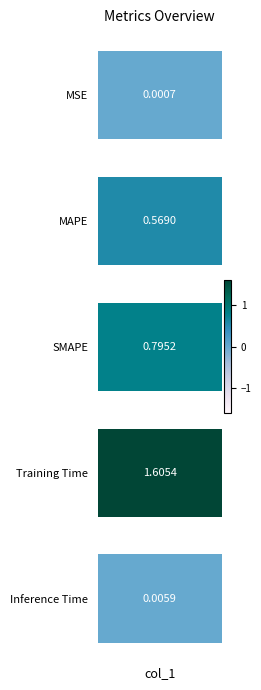

What is the difference between the values at MAPE and Inference Time?

0.6